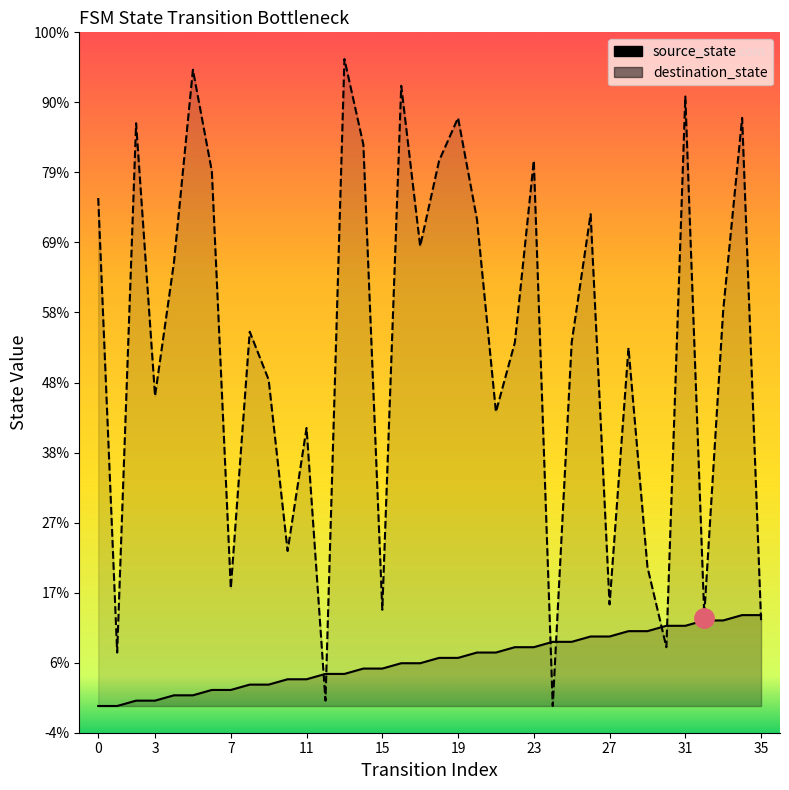

Which series has the largest total across all categories?

destination_state